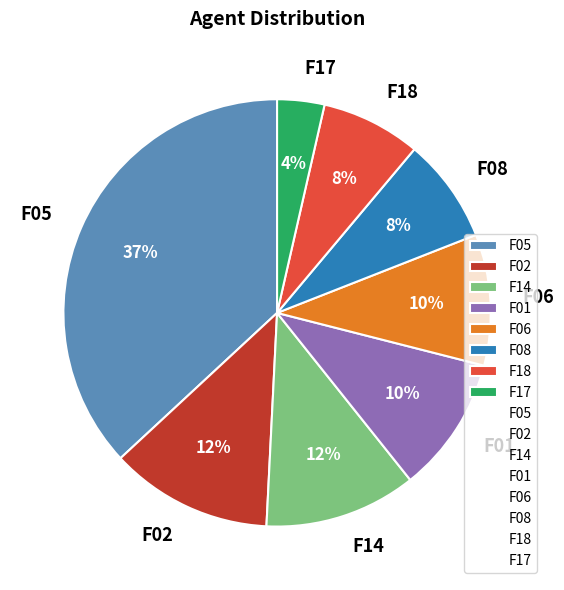

True or false: F02 accounts for 12% of the total.

True